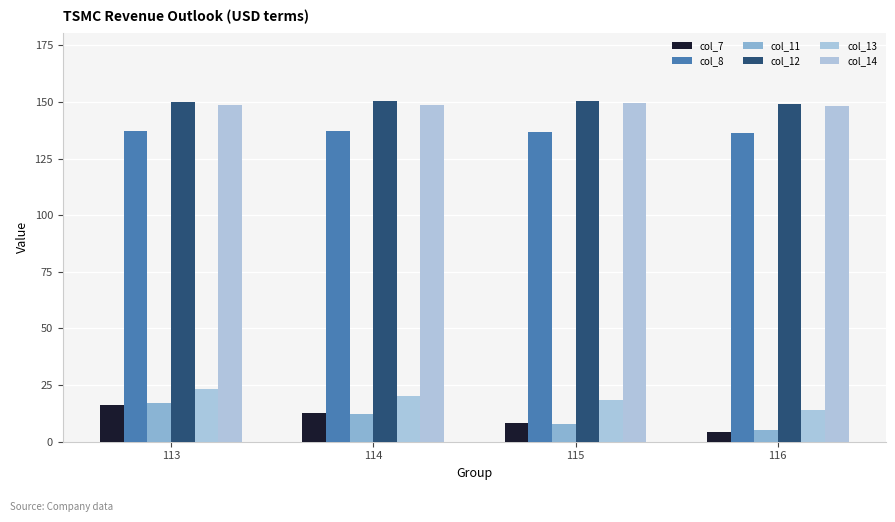

What is the difference between the maximum and second lowest values in the col_14 series?

0.9